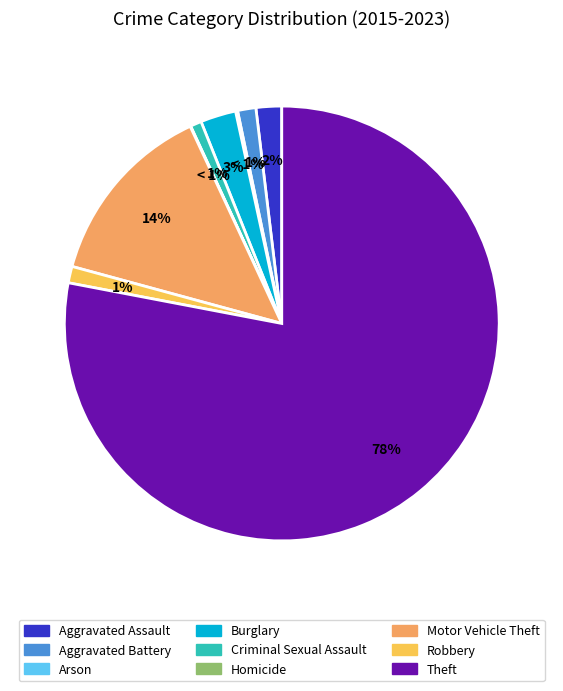

To the nearest percent, what percentage of the pie is Aggravated Assault?

2%